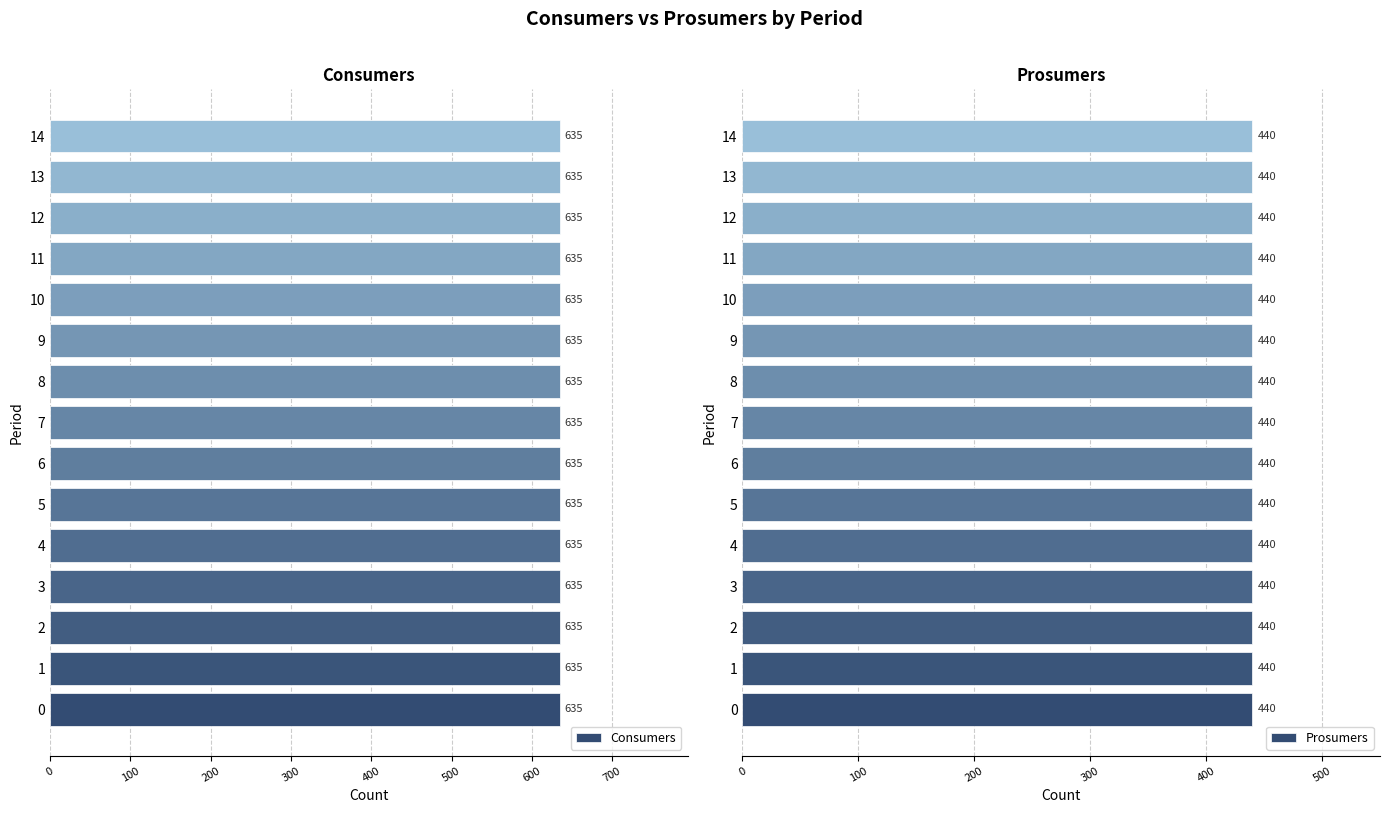

How many bars are there in total?

30